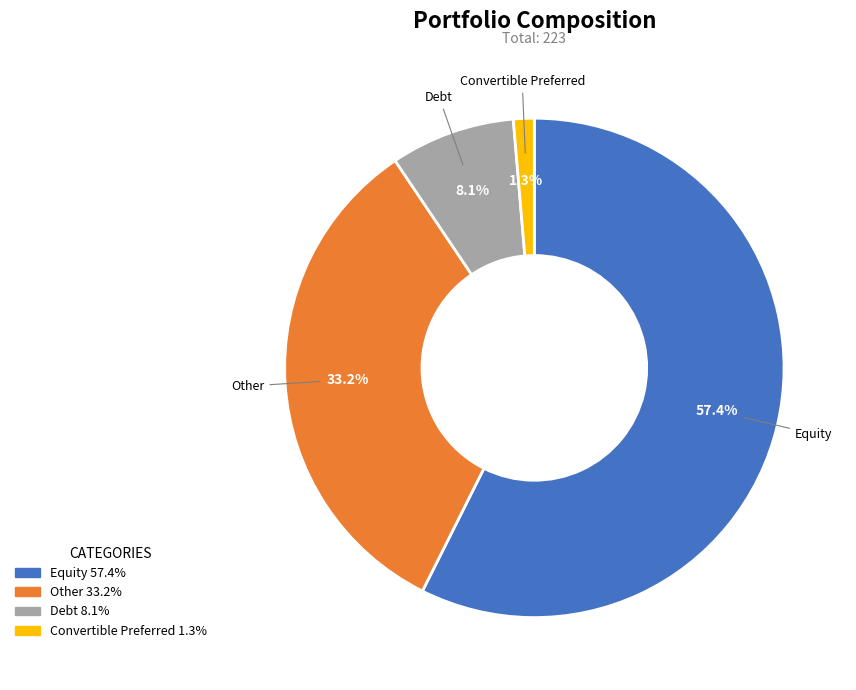

Rank the categories by value from lowest to highest.

Convertible Preferred, Debt, Other, Equity